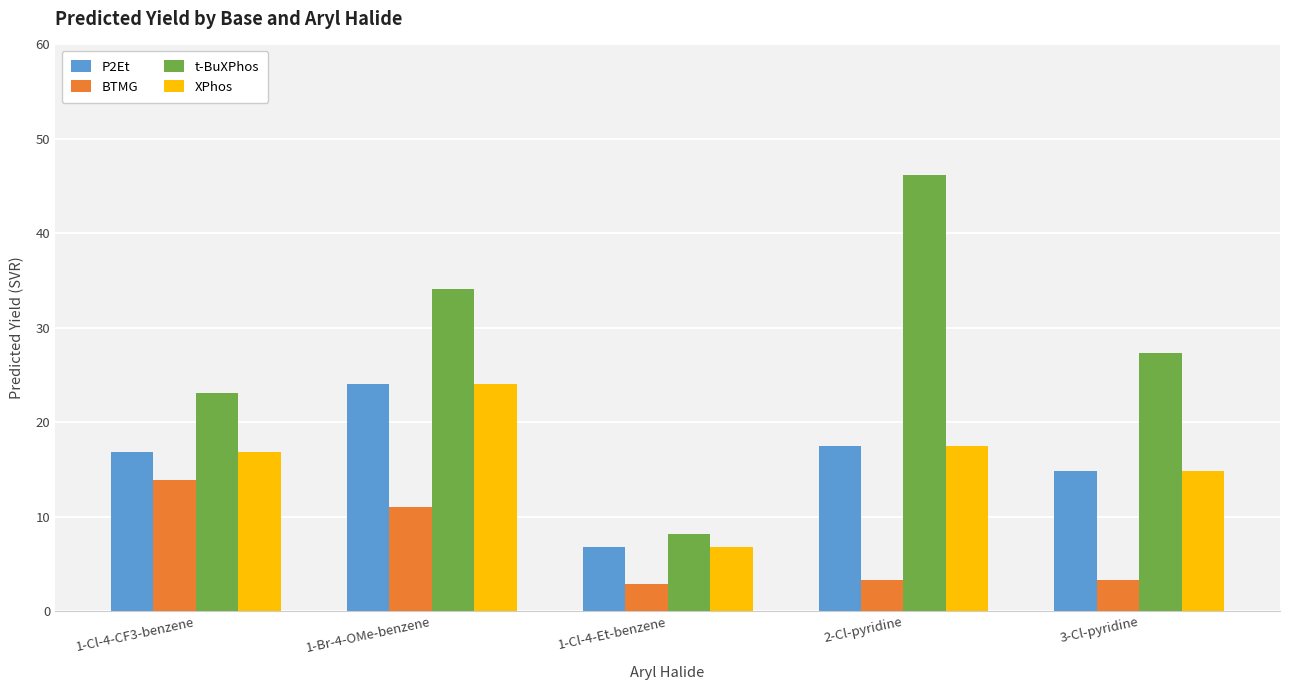

At which label is P2Et closest to 15?

3-Cl-pyridine